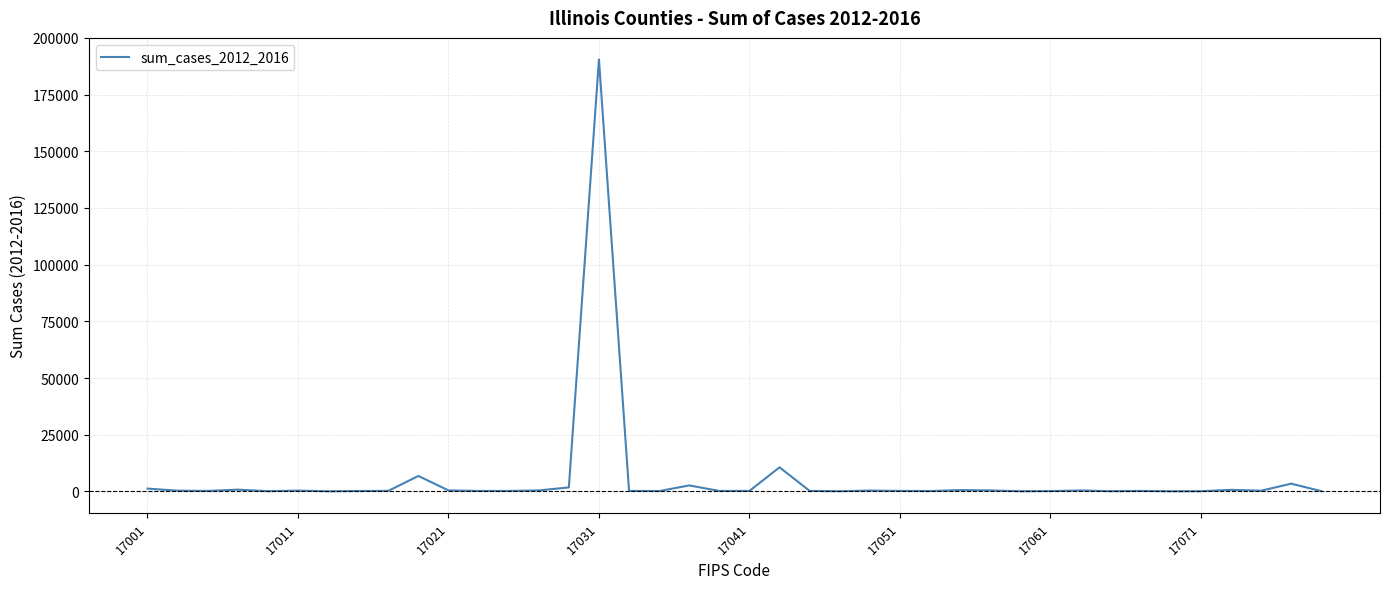

What is the difference between the maximum and minimum values?

190465